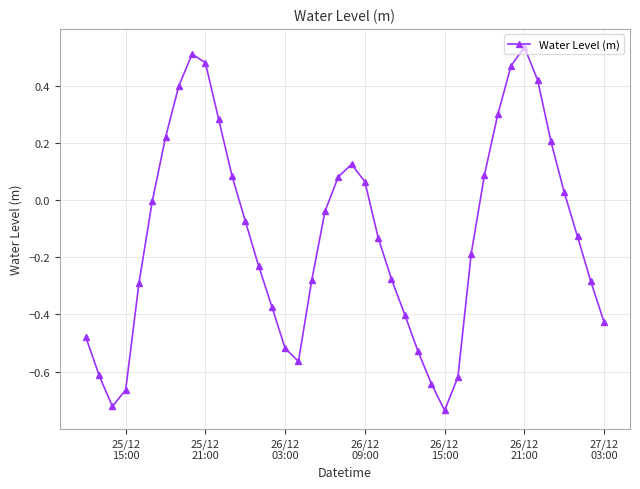

What is the difference between the second highest and second lowest values?

1.2